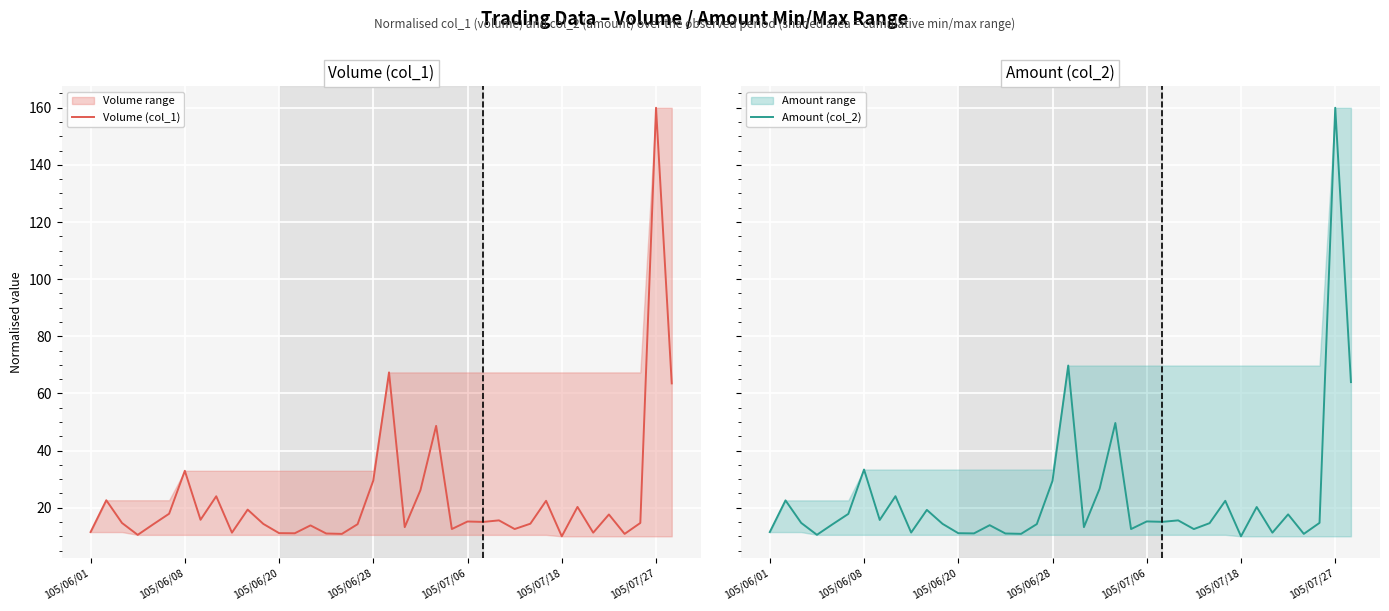

What is the sum of the Amount (col_2) values at 34 and 32?

22.1